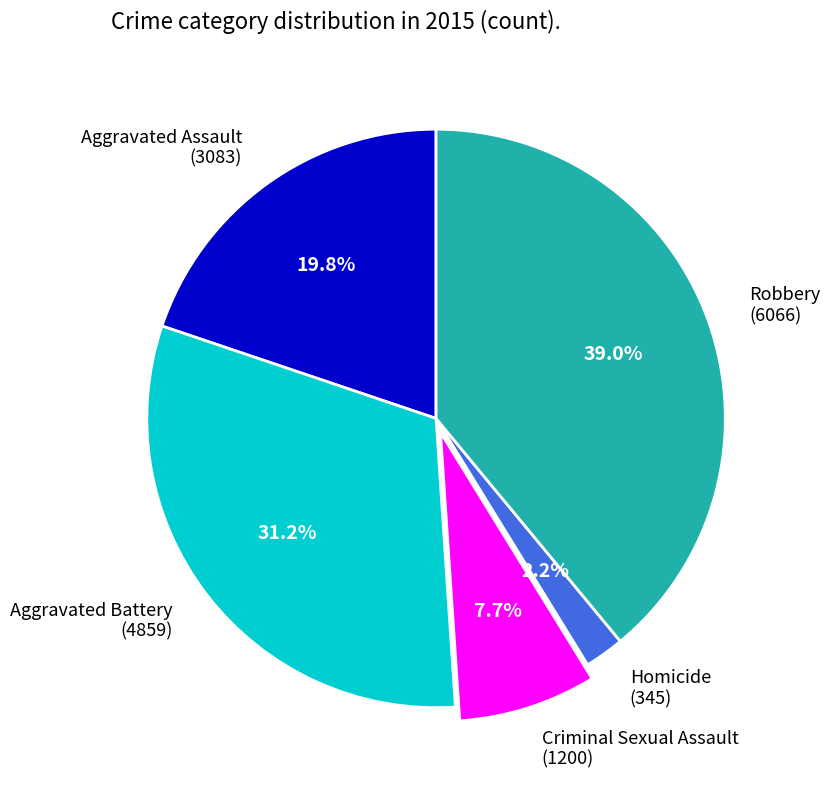

What percentage do Criminal Sexual Assault and Aggravated Assault together represent?

27.5%